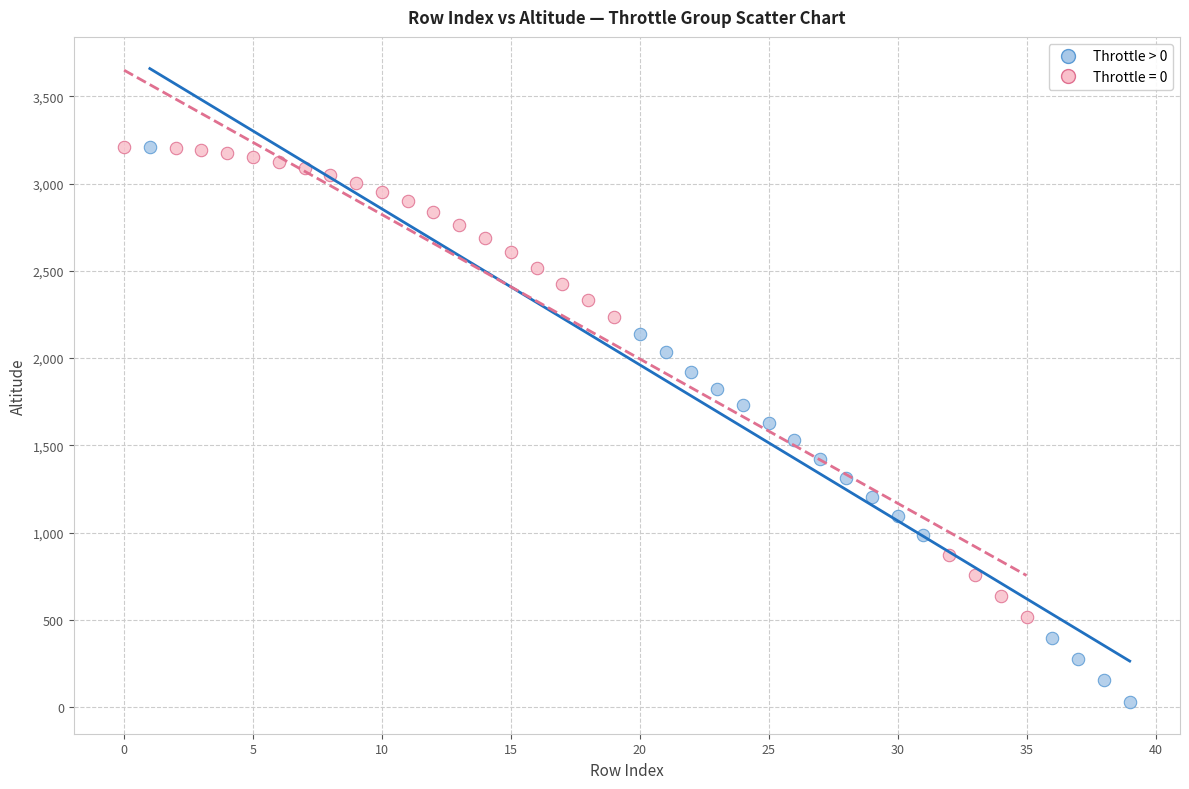

Which series has the largest Y range (max minus min)?

Throttle > 0